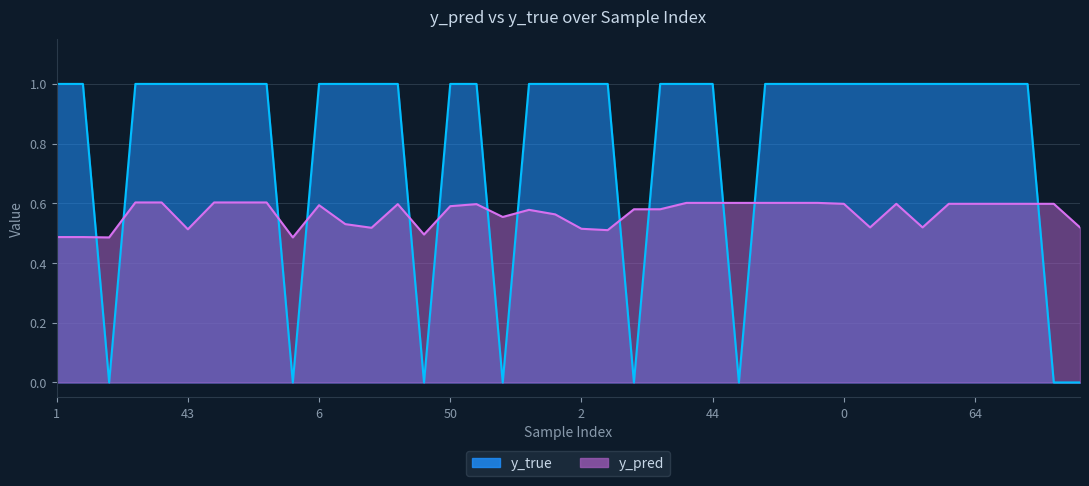

Which category has the highest value across all series?

1